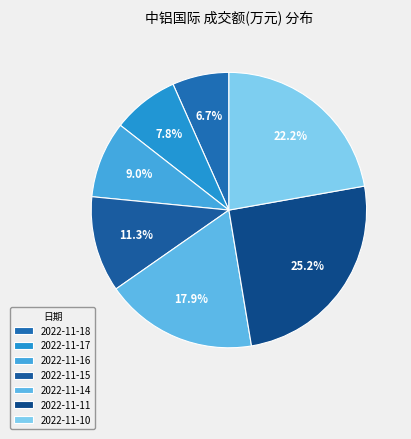

To the nearest percent, what percentage of the pie is 2022-11-16?

9%